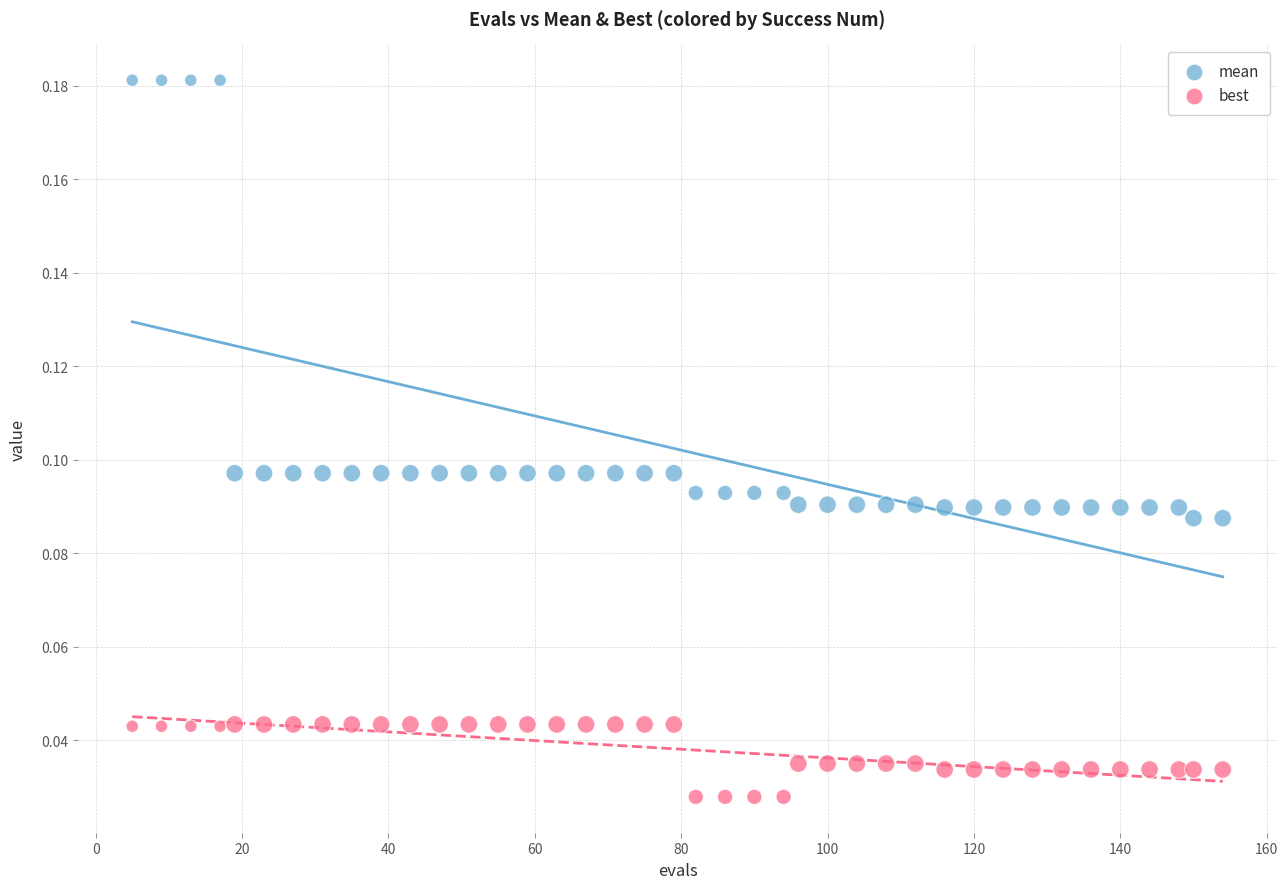

What are all the series names shown in the legend?

mean, best